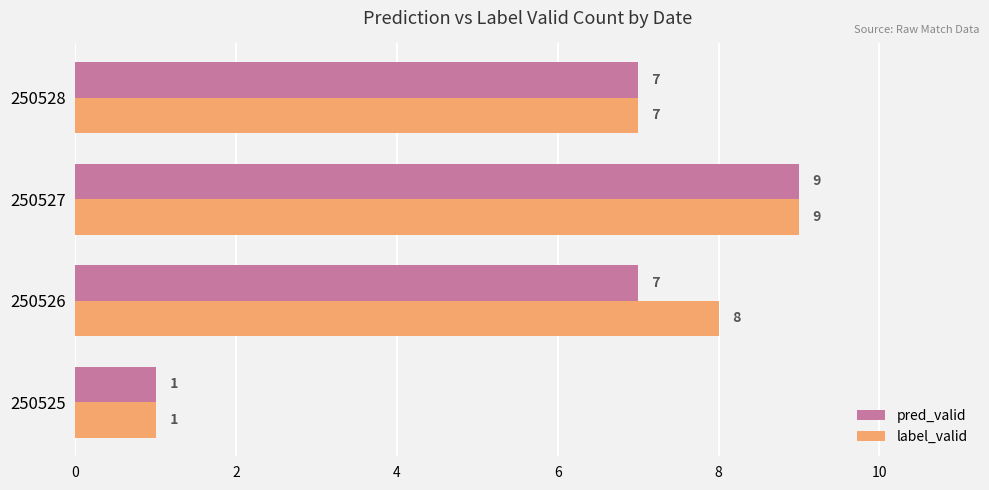

List the labels in order of label_valid value, smallest first.

250525, 250528, 250526, 250527